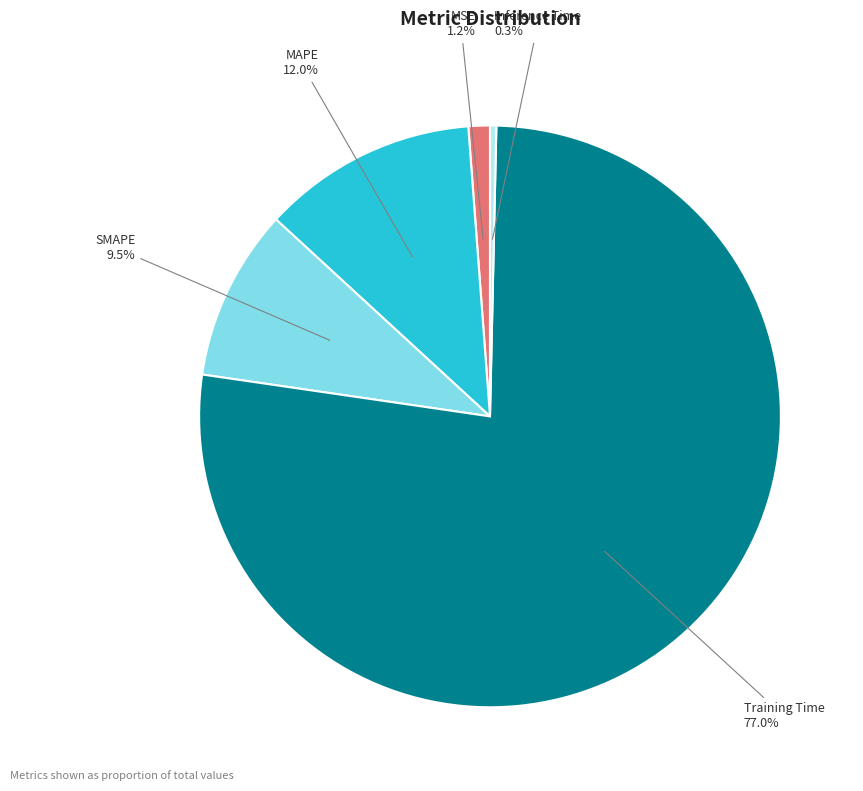

Does Training Time account for over 50% of the chart?

Yes